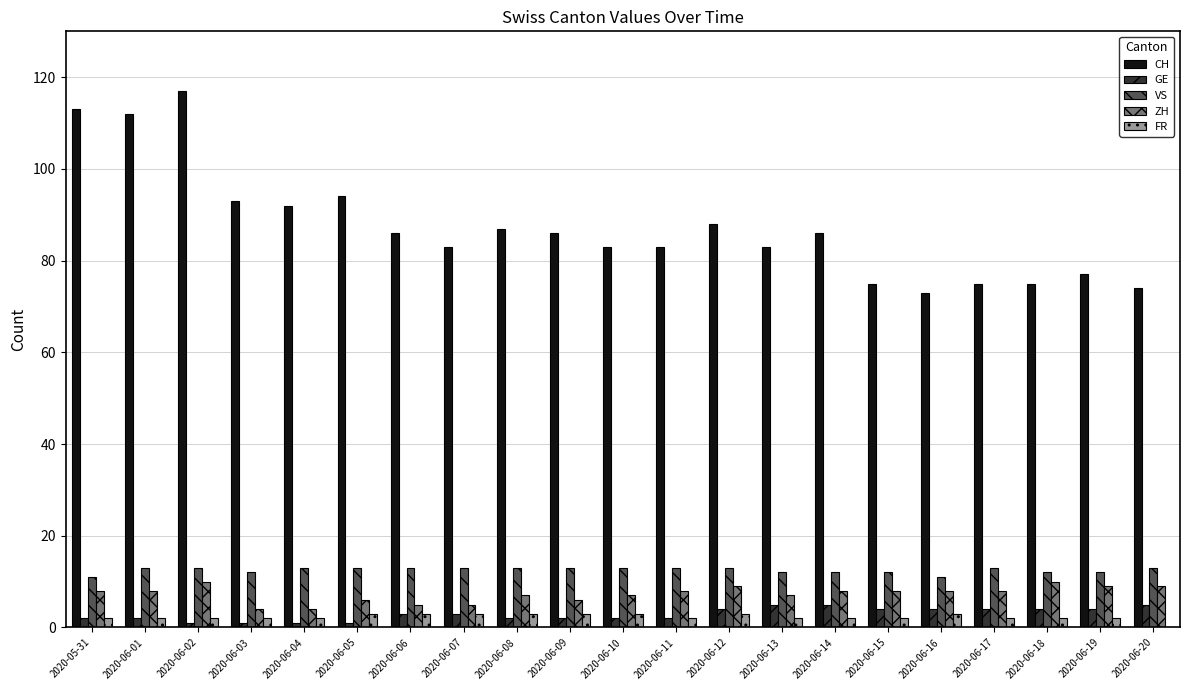

How many distinct data groups are displayed?

5